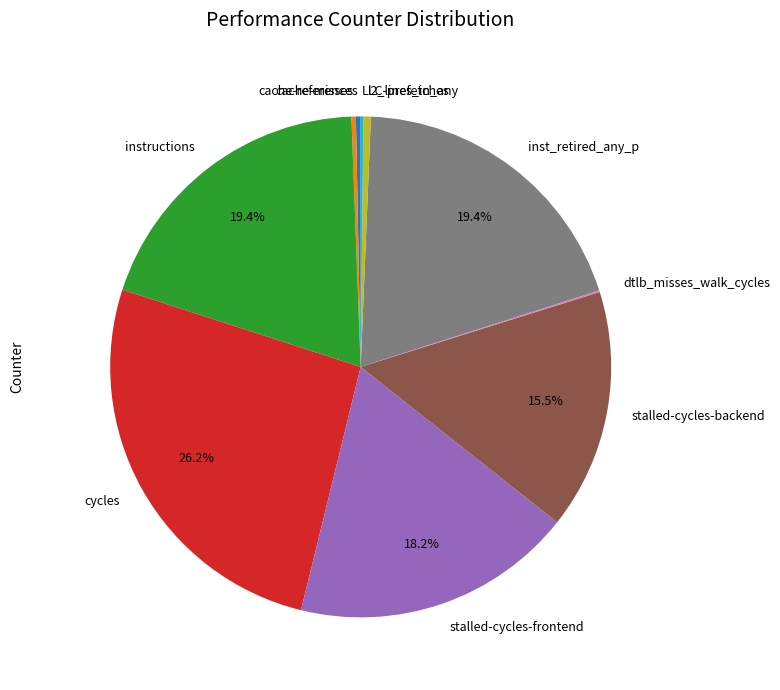

Is there any slice that represents more than half of the pie?

No